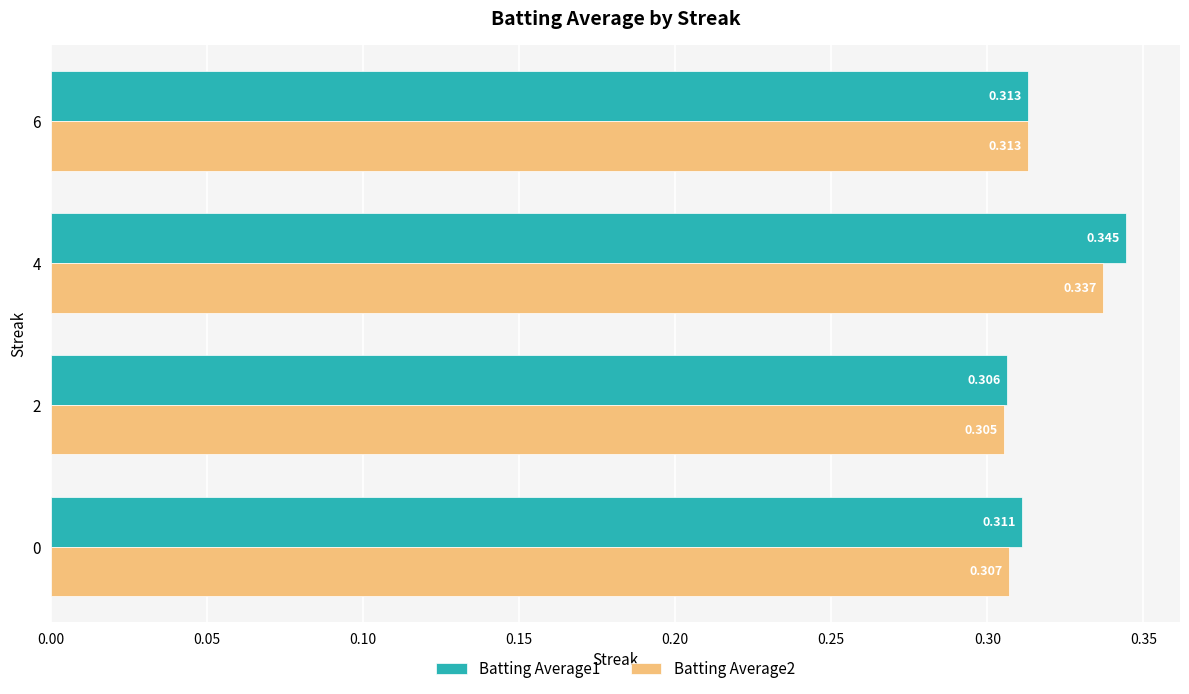

At which label is Batting Average1 closest to 0?

2